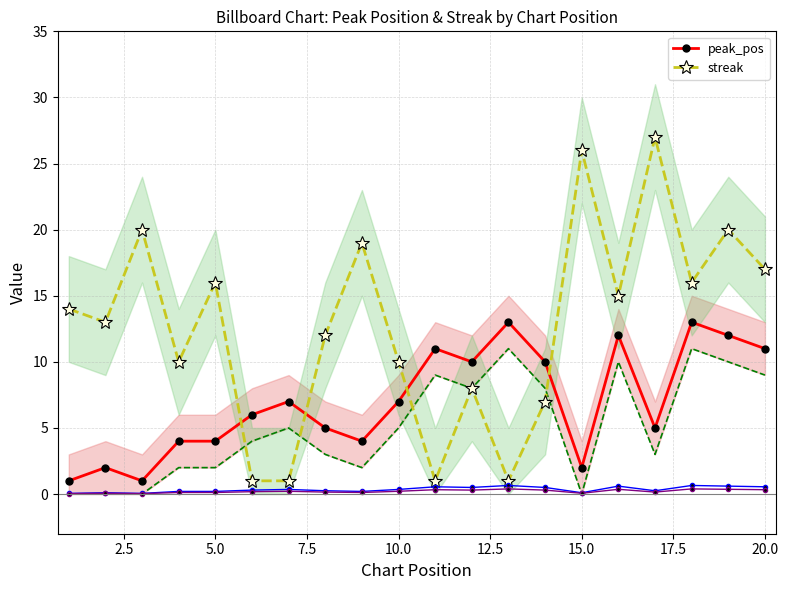

True or false: peak_pos has more than 2 points higher than both neighbors.

True